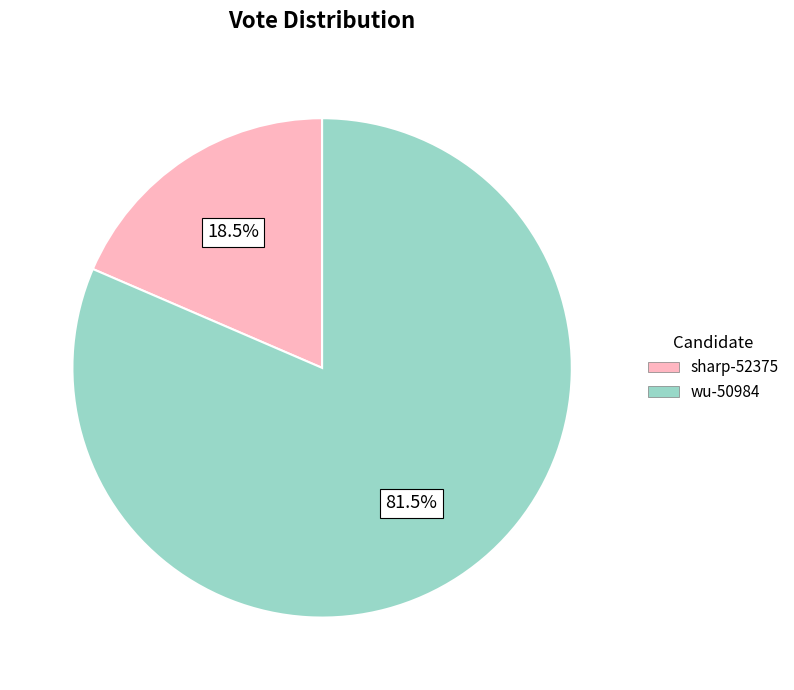

Which slice is the largest?

wu-50984